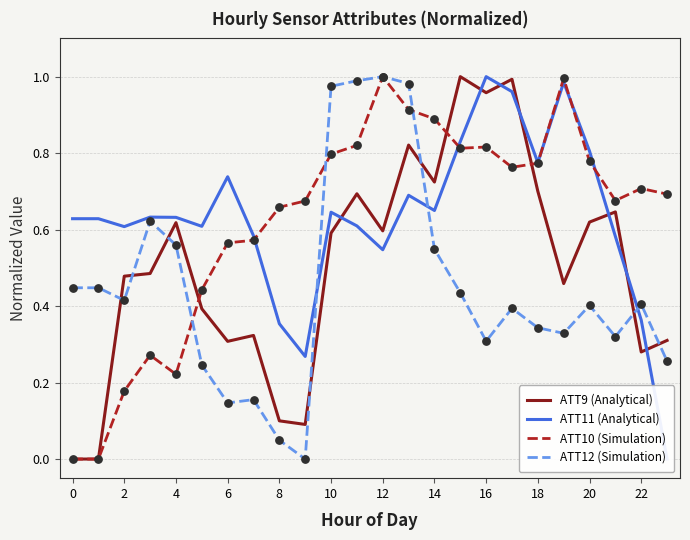

At how many categories does at least one series exceed 0?

24